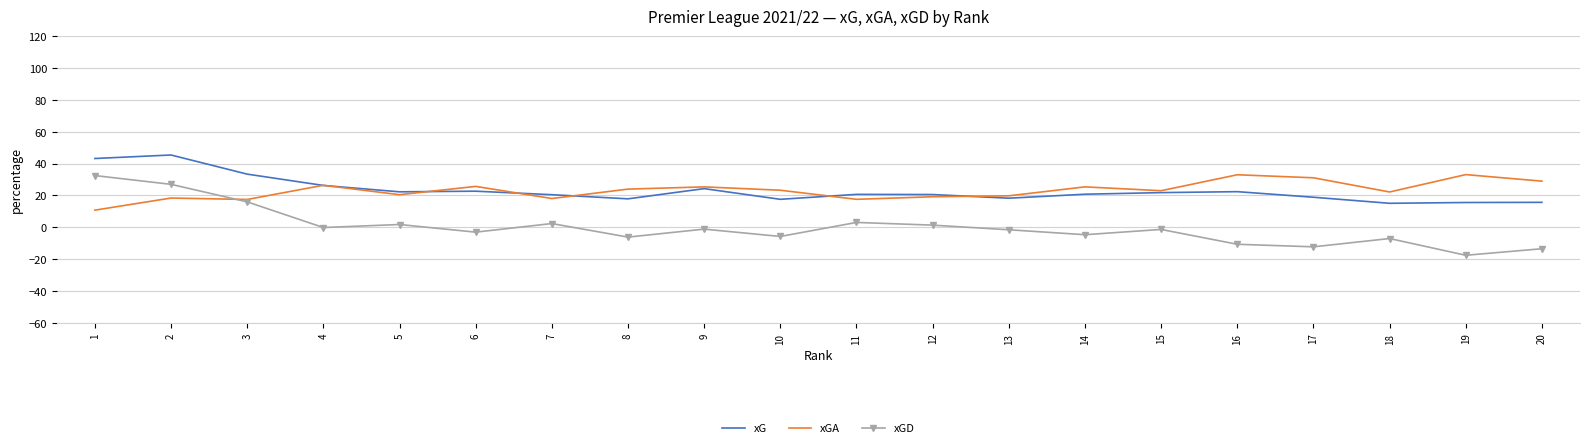

What value does the xG series have at 9?

24.3